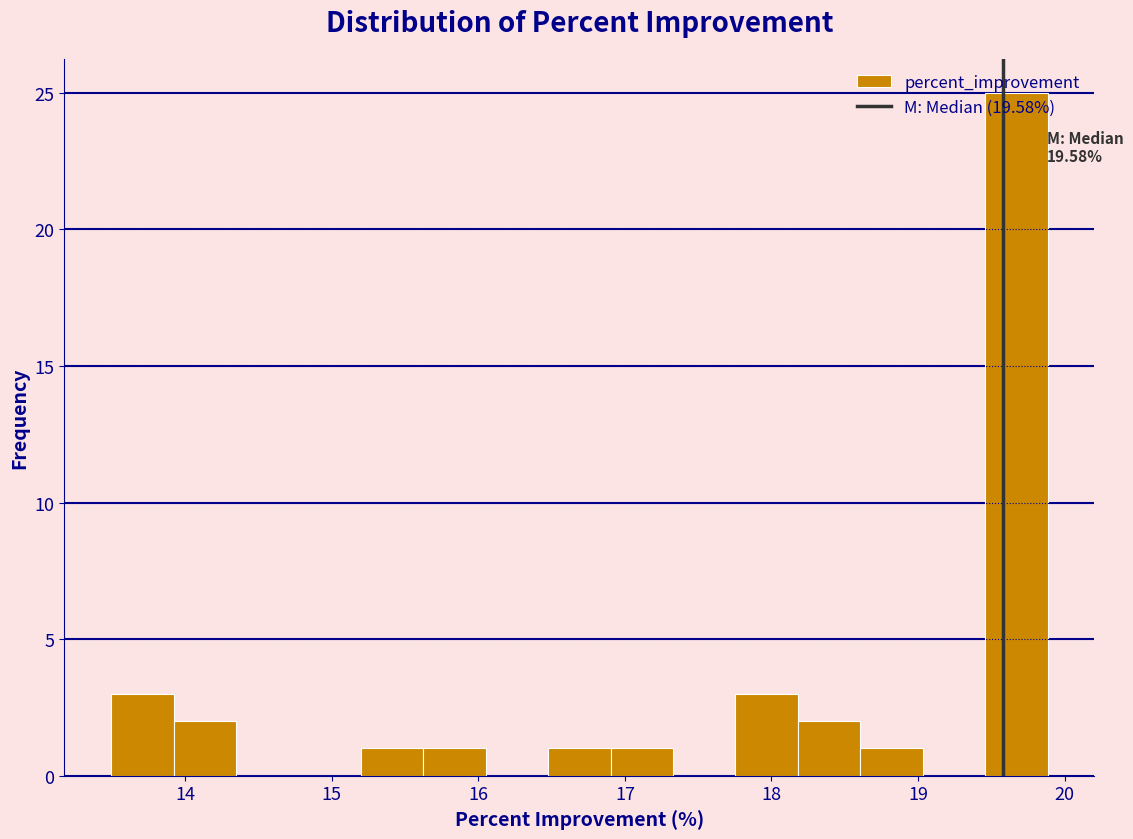

Which range on the x-axis has the tallest bar?

19.5 to 19.9